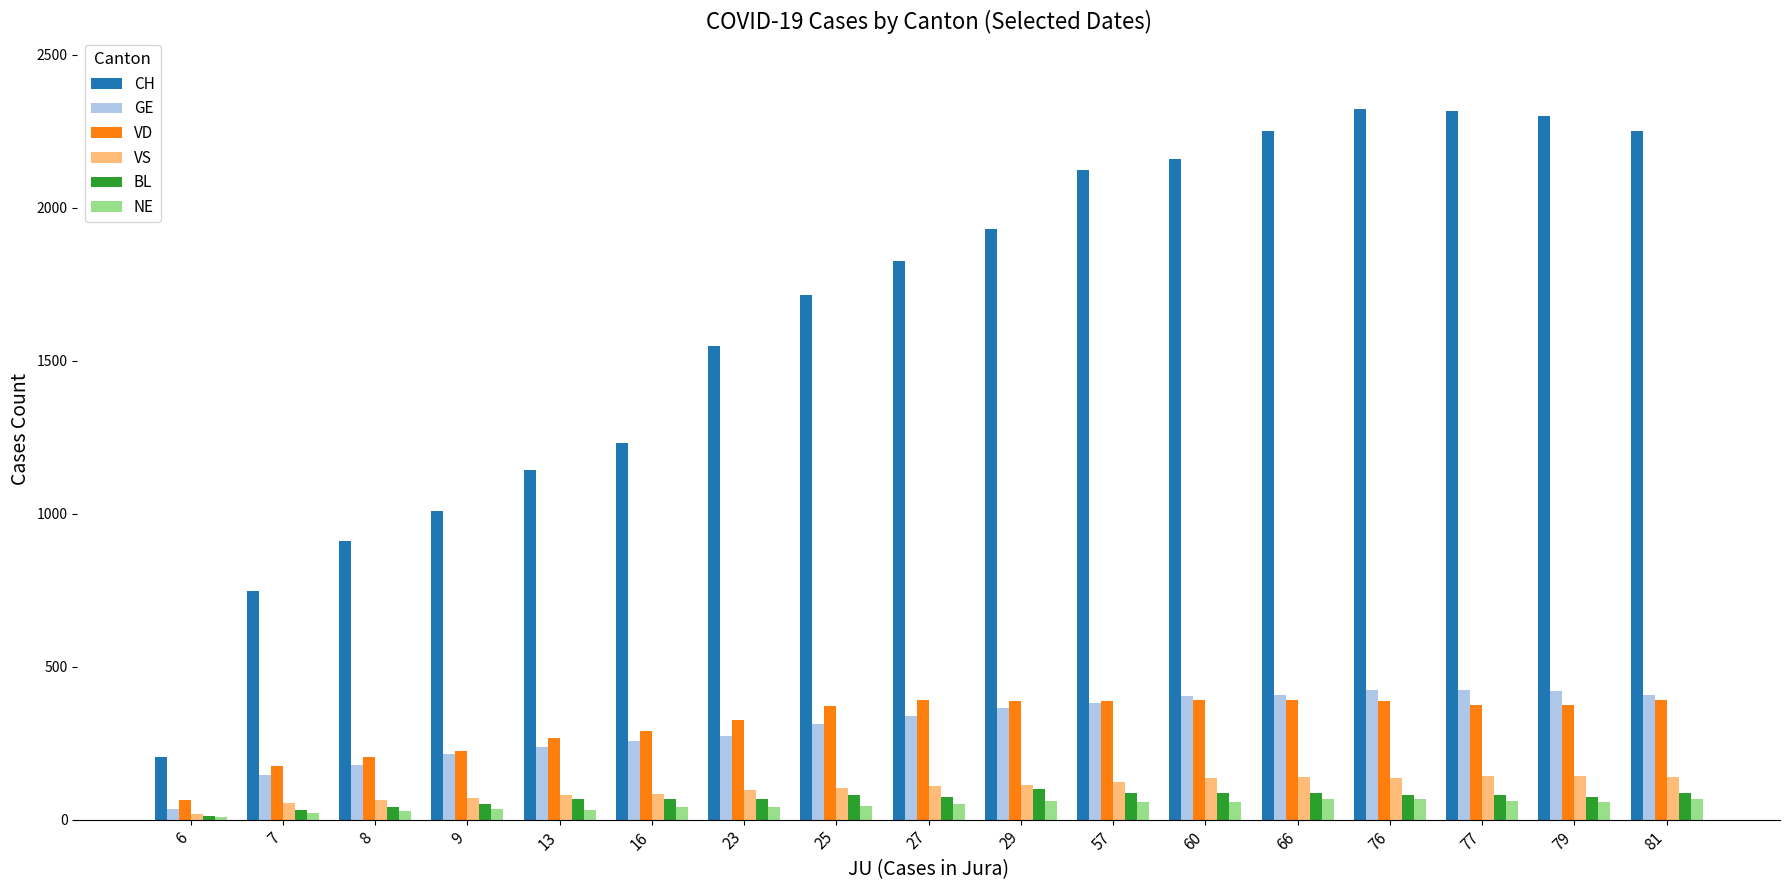

What is the value of the BL bar at the 9th from the left?

75